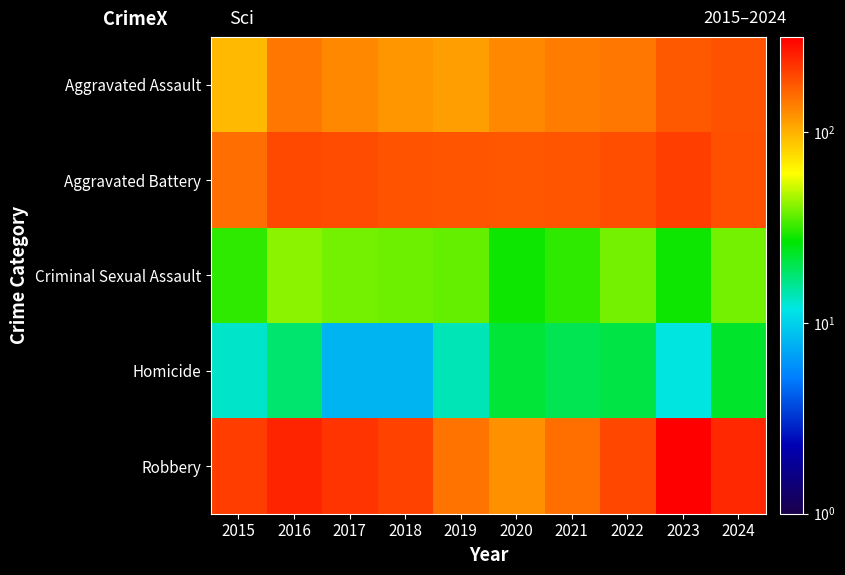

Reading left to right, what are all the values shown in this chart?

Aggravated Assault: 2015=95	2016=146	2017=131	2018=119	2019=113	2020=131	2021=142	2022=146	2023=177	2024=185
Aggravated Battery: 2015=154	2016=196	2017=191	2018=183	2019=182	2020=180	2021=182	2022=190	2023=209	2024=188
Criminal Sexual Assault: 2015=31	2016=42	2017=39	2018=38	2019=37	2020=28	2021=31	2022=39	2023=28	2024=39
Homicide: 2015=13	2016=18	2017=8	2018=8	2019=14	2020=22	2021=20	2022=21	2023=12	2024=23
Robbery: 2015=212	2016=247	2017=224	2018=204	2019=150	2020=124	2021=153	2022=198	2023=316	2024=243